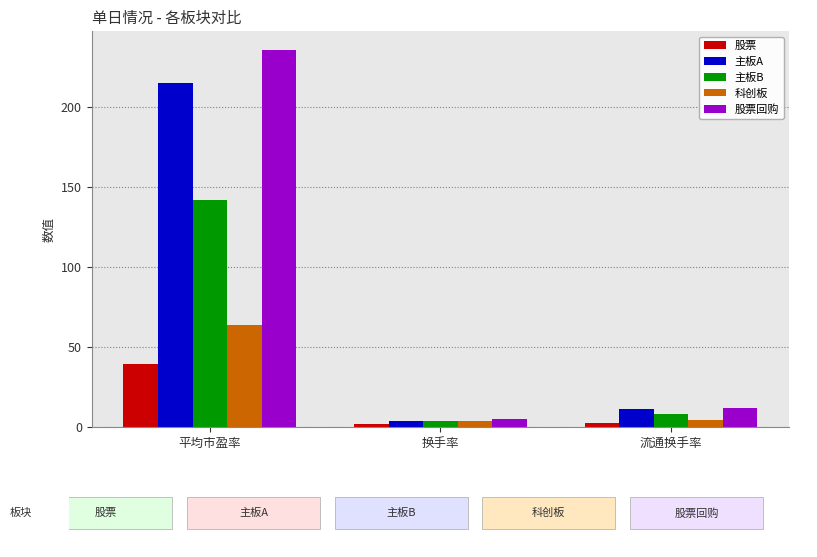

At which category is the sum across all series the highest?

平均市盈率